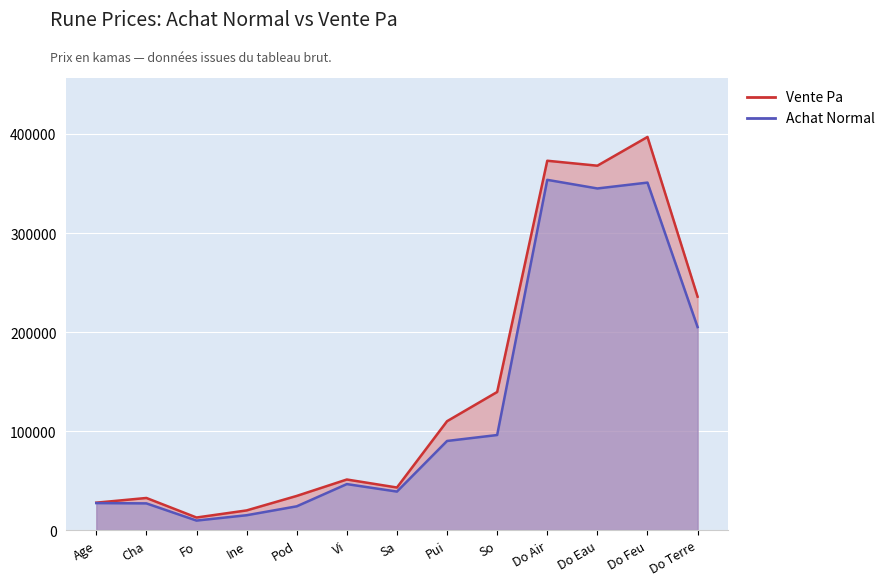

Is it true that Achat Normal equals 353700 at Do Air?

True